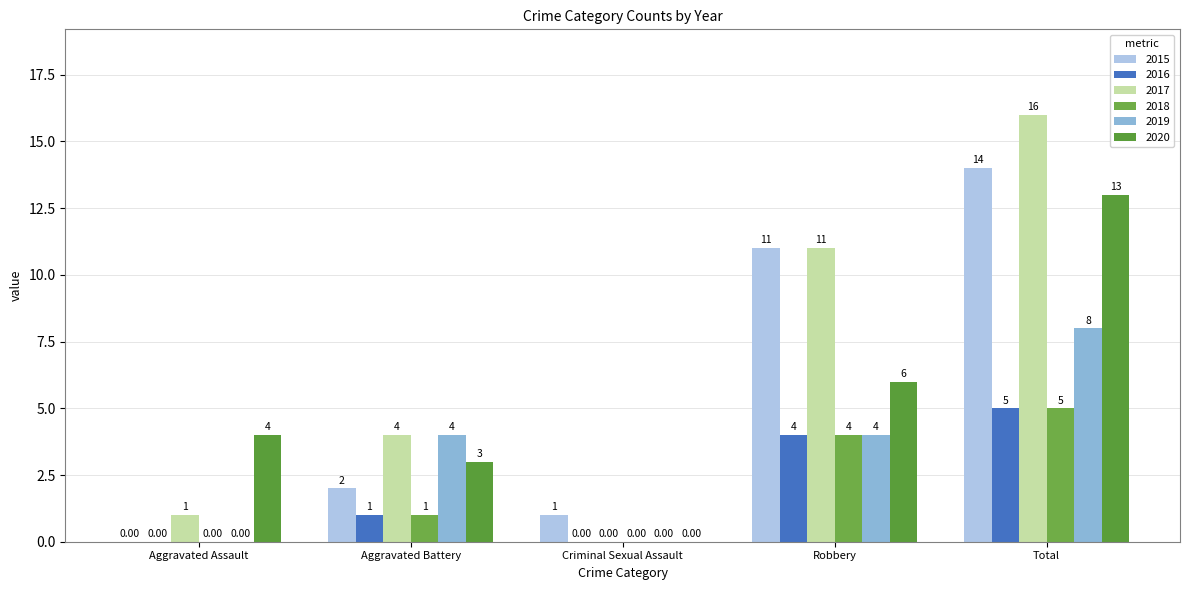

What is the difference between the 2017 values at Aggravated Battery and Total?

12